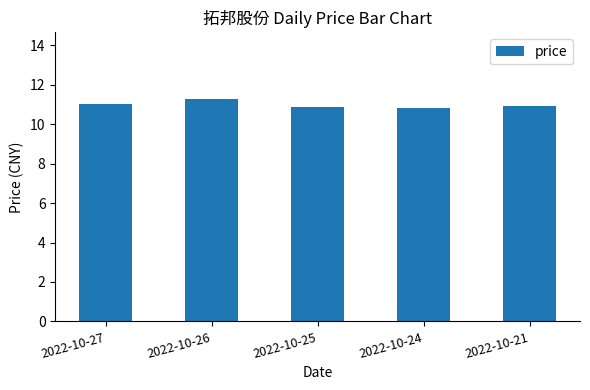

What is the greatest value displayed?

11.3